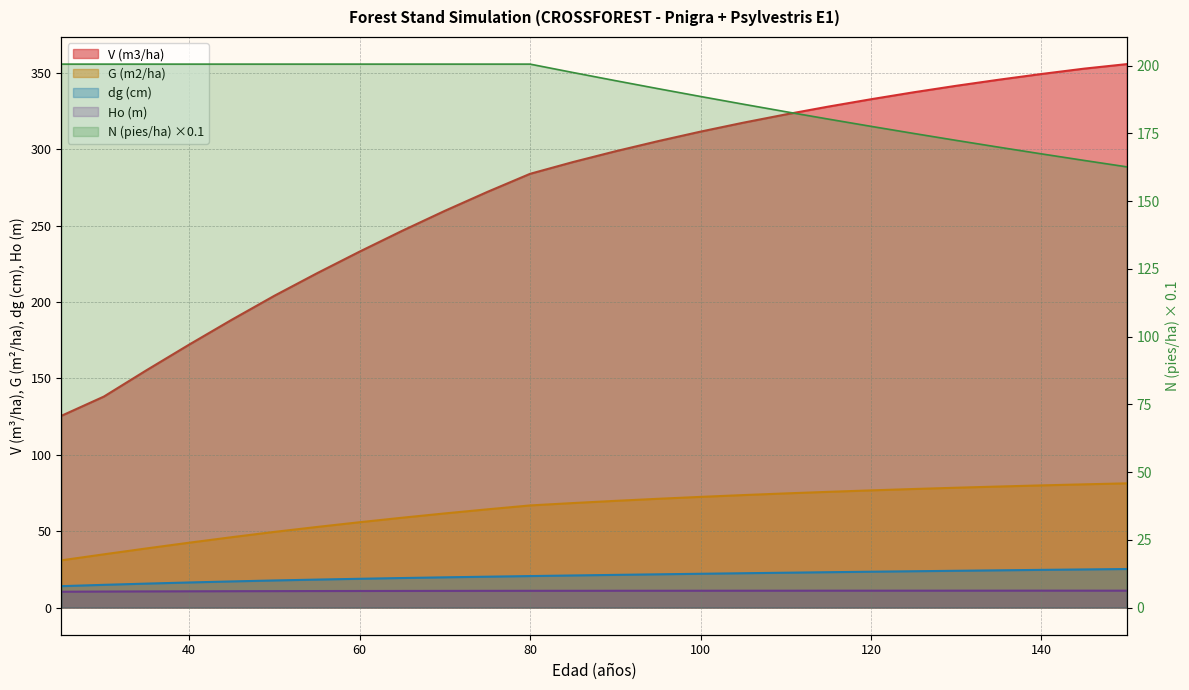

Between 95 and 140, which series saw the biggest shift?

V (m3/ha)